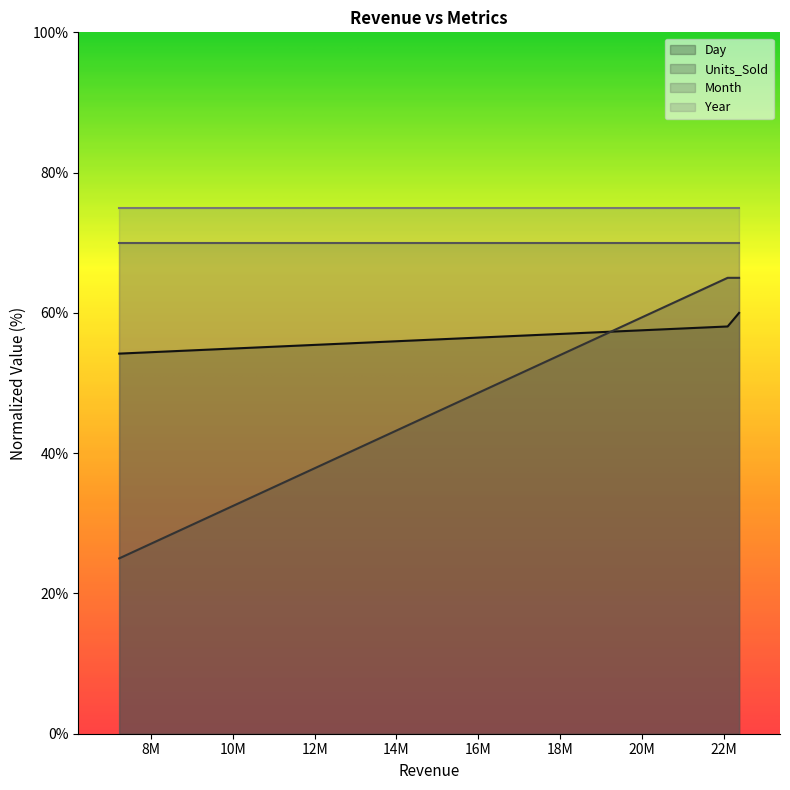

Which series has the widest spread of values?

Units_Sold